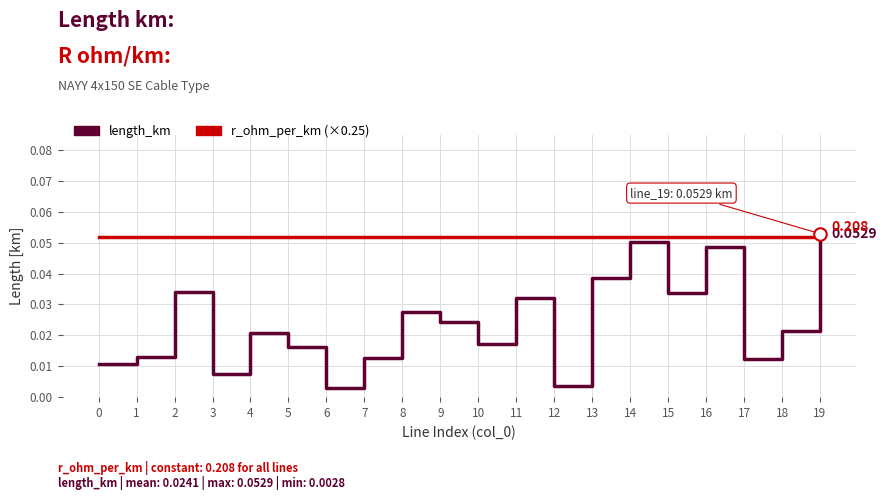

Between 3 and 19, which series saw the biggest shift?

length_km